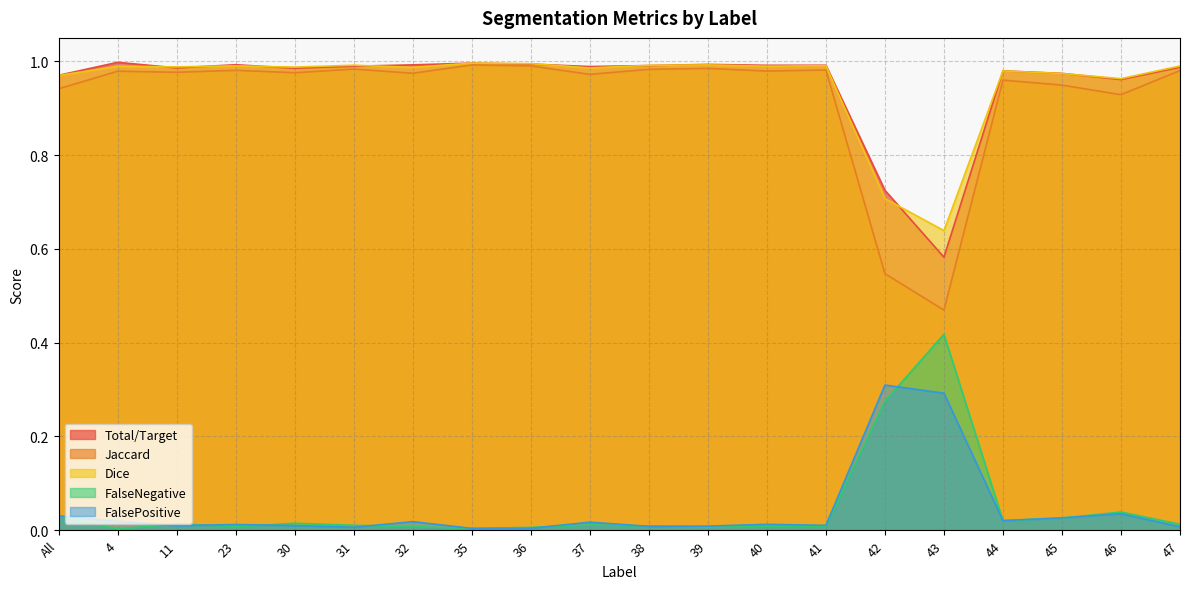

What is the sum of the Total/Target values at 42 and 4?

1.7